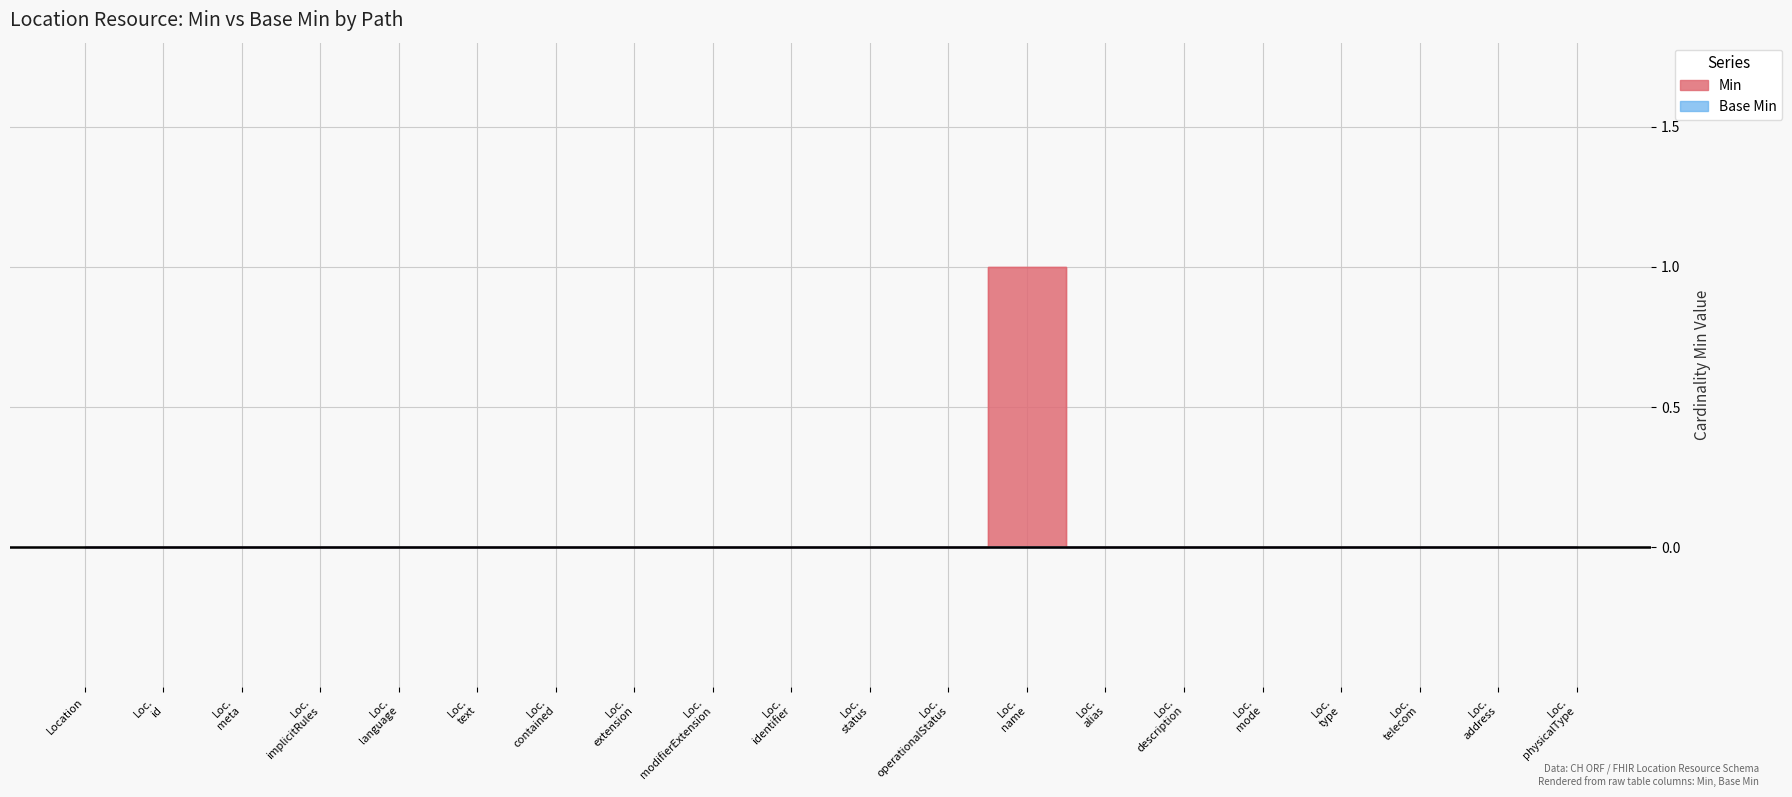

What is the label of the 1st point from the right?

Loc. physicalType